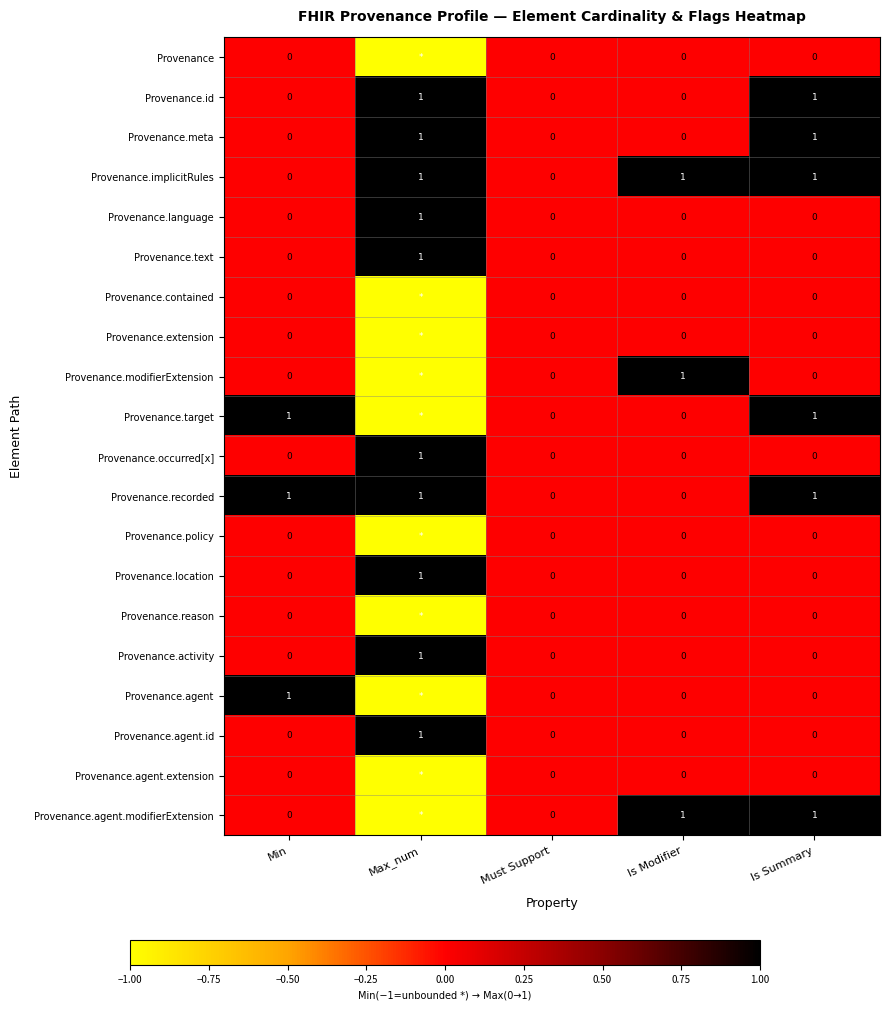

The Provenance.agent.id series shows 0 at Is Summary. True or false?

True